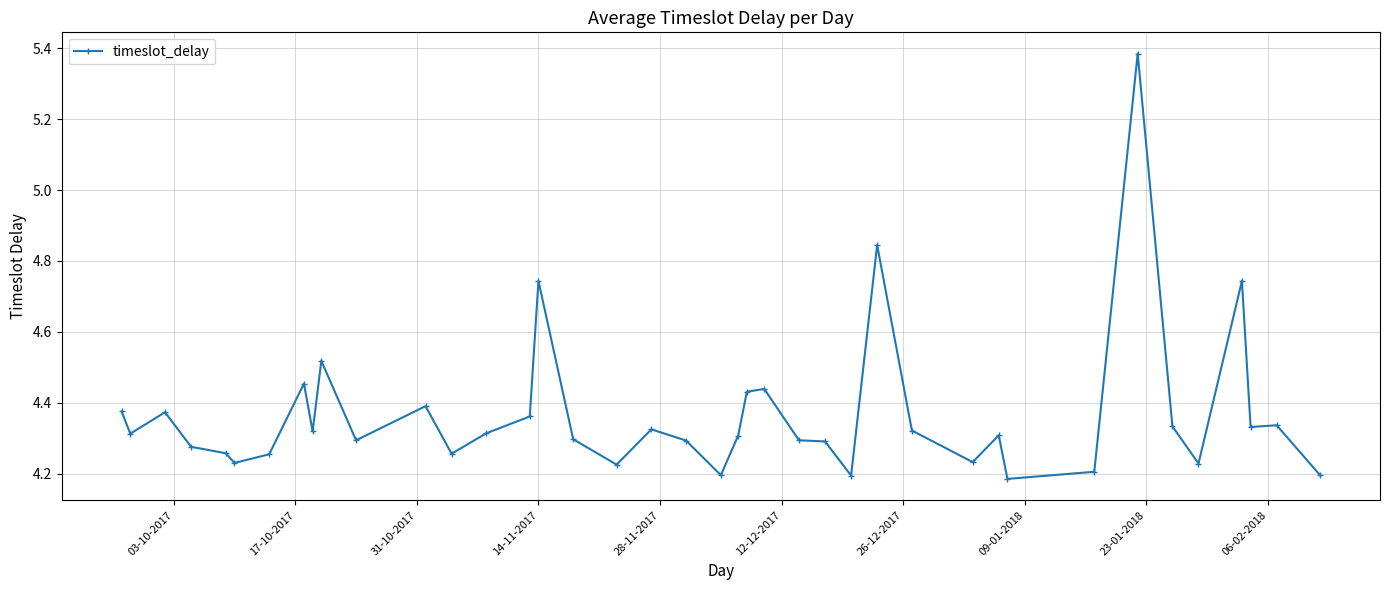

True or false: the data has more than 2 interior local peaks.

True